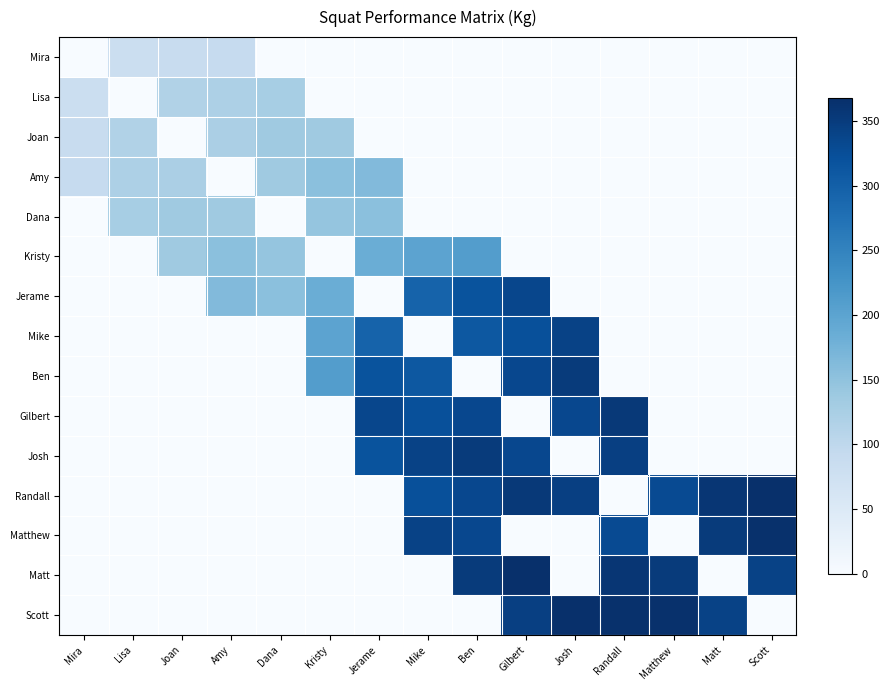

Rank the series by their maximum value, from lowest to highest.

Mira, Lisa, Joan, Dana, Amy, Kristy, Jerame, Mike, Ben, Josh, Gilbert, Matthew, Randall, Matt, Scott